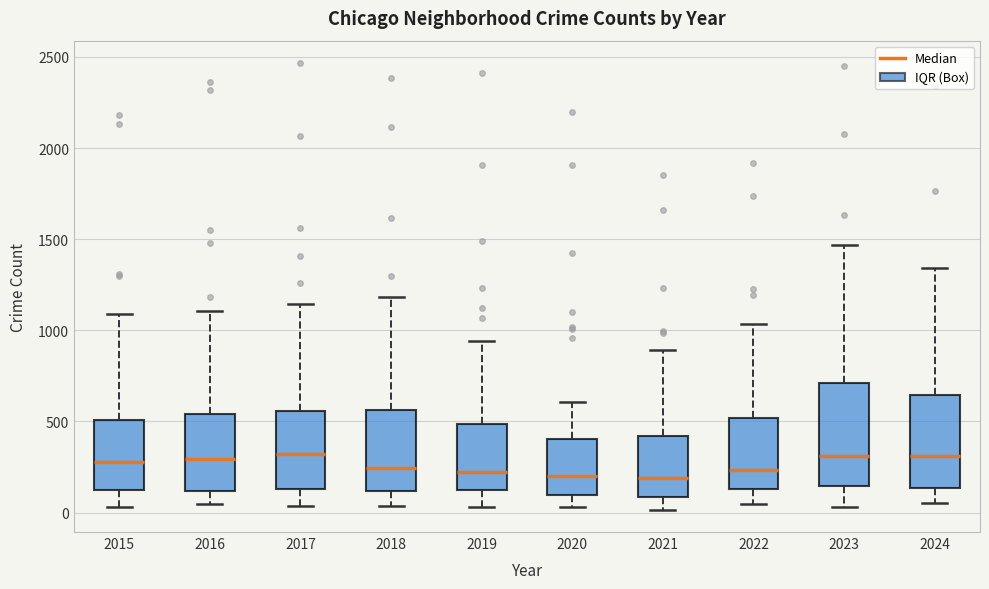

Reading left to right, transcribe this box plot: for each box, give where its median line is, the range the box spans, and where its two whiskers end, as read against the y-axis. The values are not printed on the chart, so give them approximately, as read against the axis.

2015: median 300, box 100 to 500, whiskers 50 to 1100
2016: median 300, box 100 to 550, whiskers 50 to 1100
2017: median 300, box 150 to 550, whiskers 50 to 1150
2018: median 250, box 100 to 550, whiskers 50 to 1200
2019: median 200, box 100 to 500, whiskers 50 to 950
2020: median 200, box 100 to 400, whiskers 50 to 600
2021: median 200, box 100 to 400, whiskers 0 to 900
2022: median 250, box 150 to 500, whiskers 50 to 1050
2023: median 300, box 150 to 700, whiskers 50 to 1450
2024: median 300, box 150 to 650, whiskers 50 to 1350